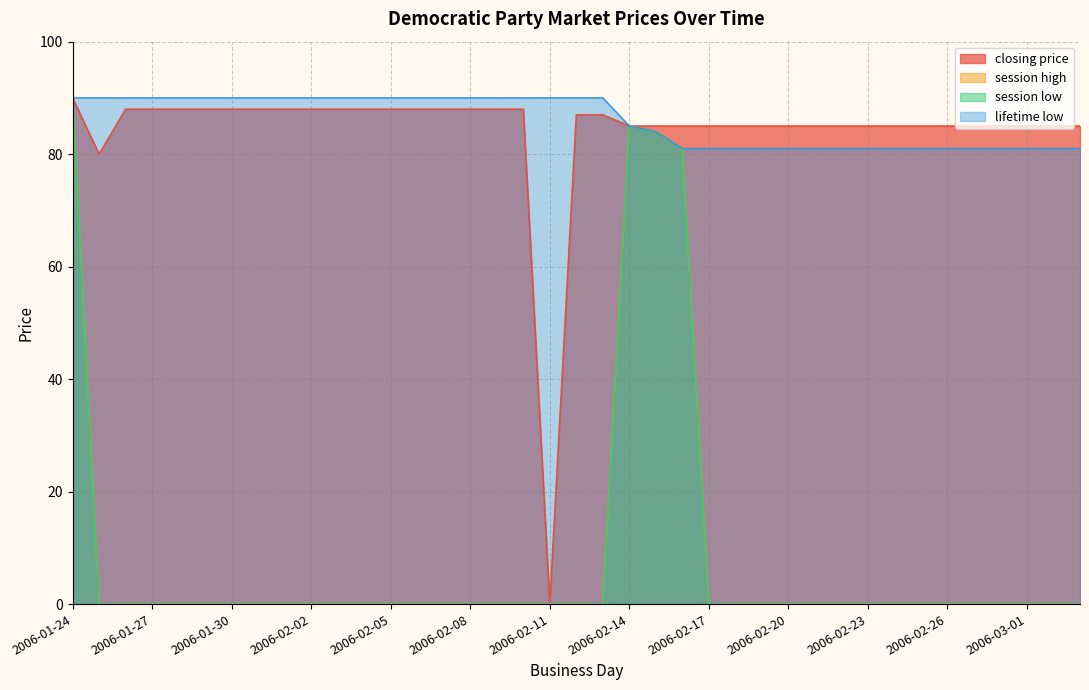

The session high series shows 84 at 2006-02-15. True or false?

True